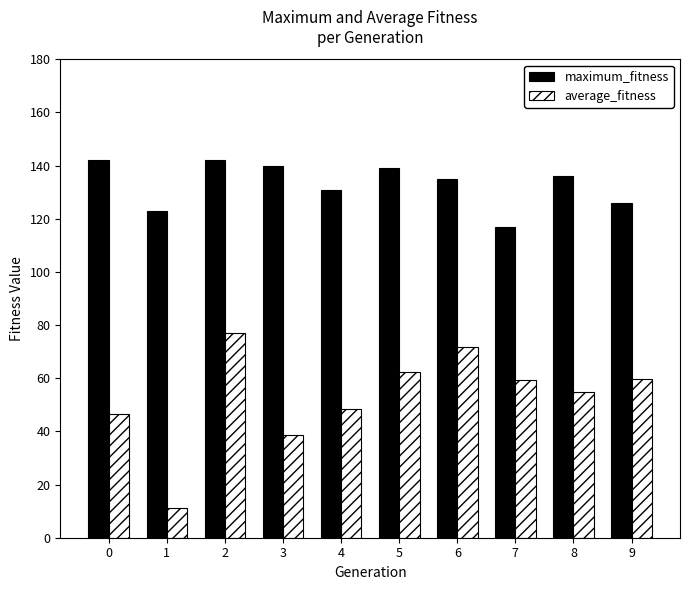

How many bars are there in total?

20